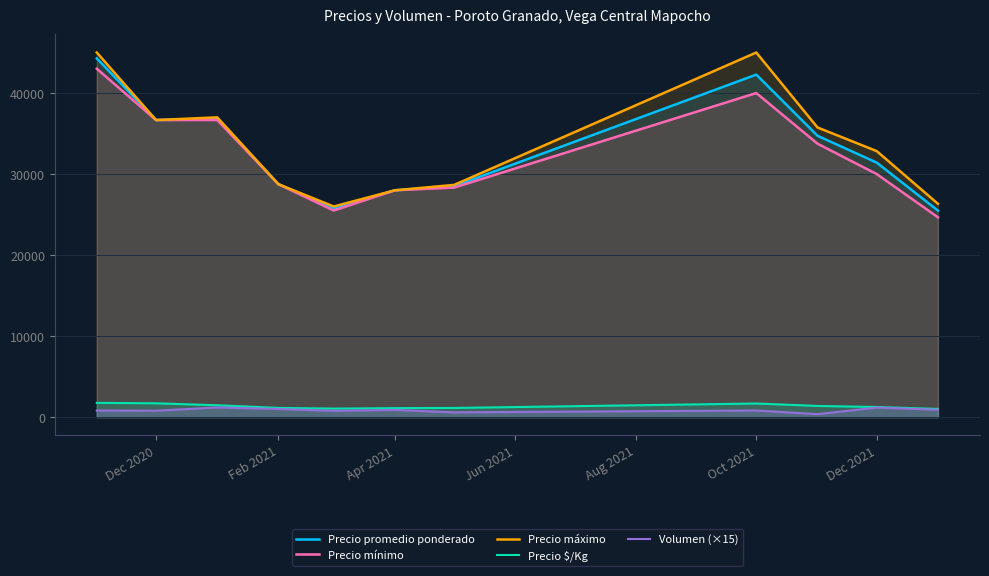

Which series has the largest range (max minus min)?

Precio máximo